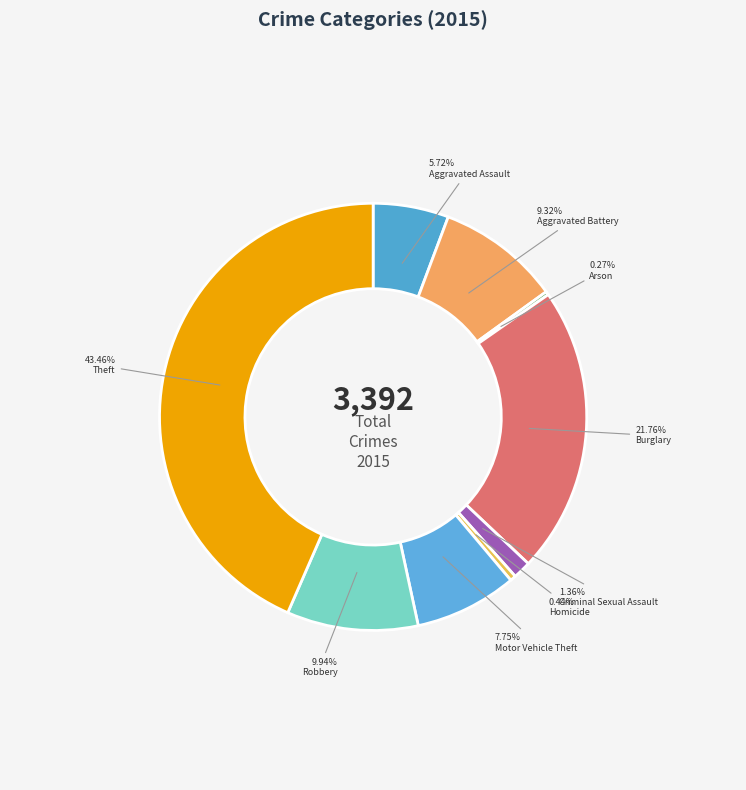

To the nearest percent, what is the combined percentage of Homicide and Aggravated Assault?

6%